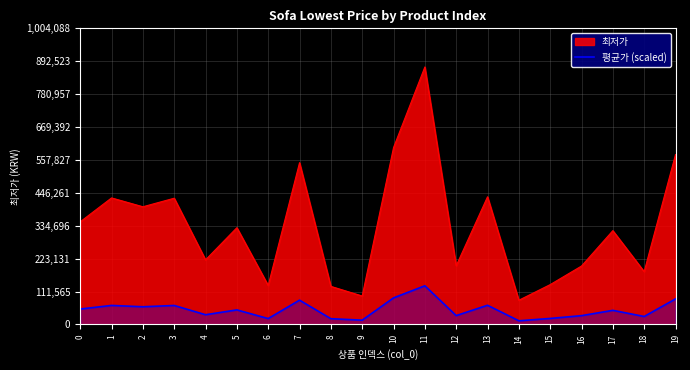

Rank the categories by value from lowest to highest.

14, 9, 8, 6, 15, 18, 16, 12, 4, 17, 5, 0, 2, 3, 1, 13, 7, 19, 10, 11